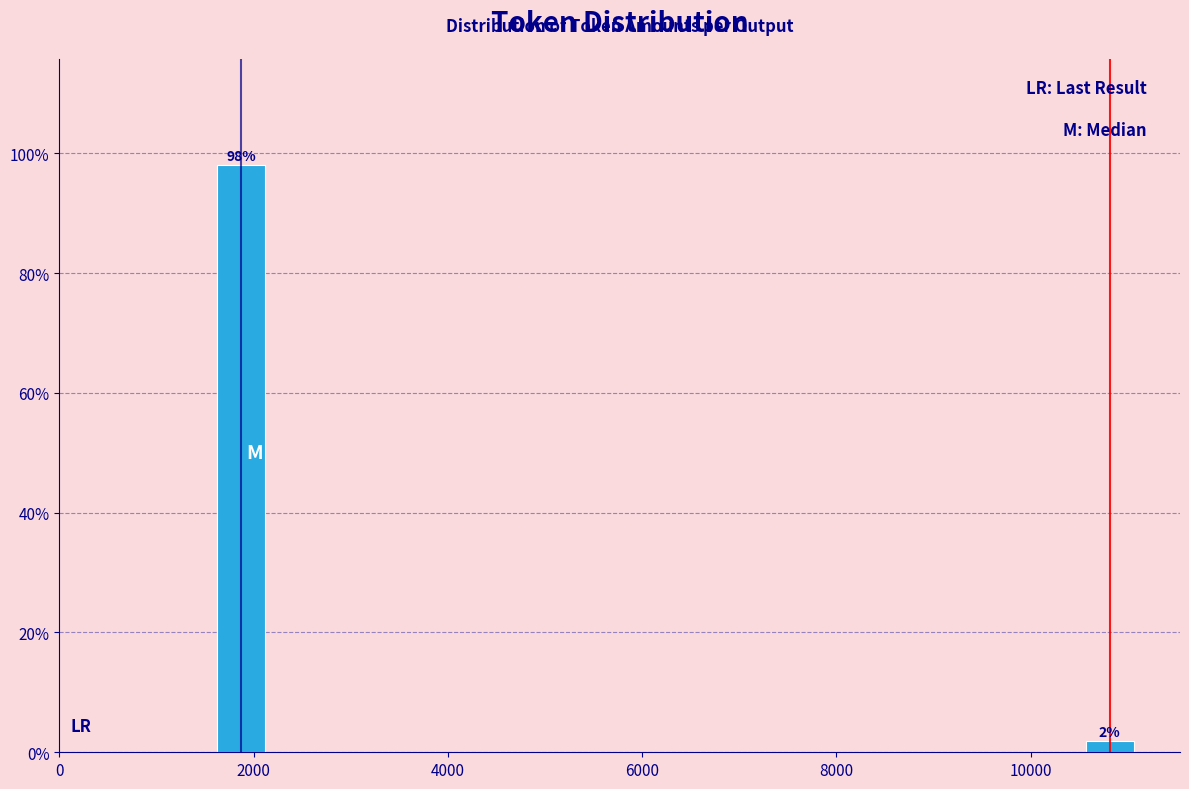

Which has a higher value, 10000 or 2000?

2000